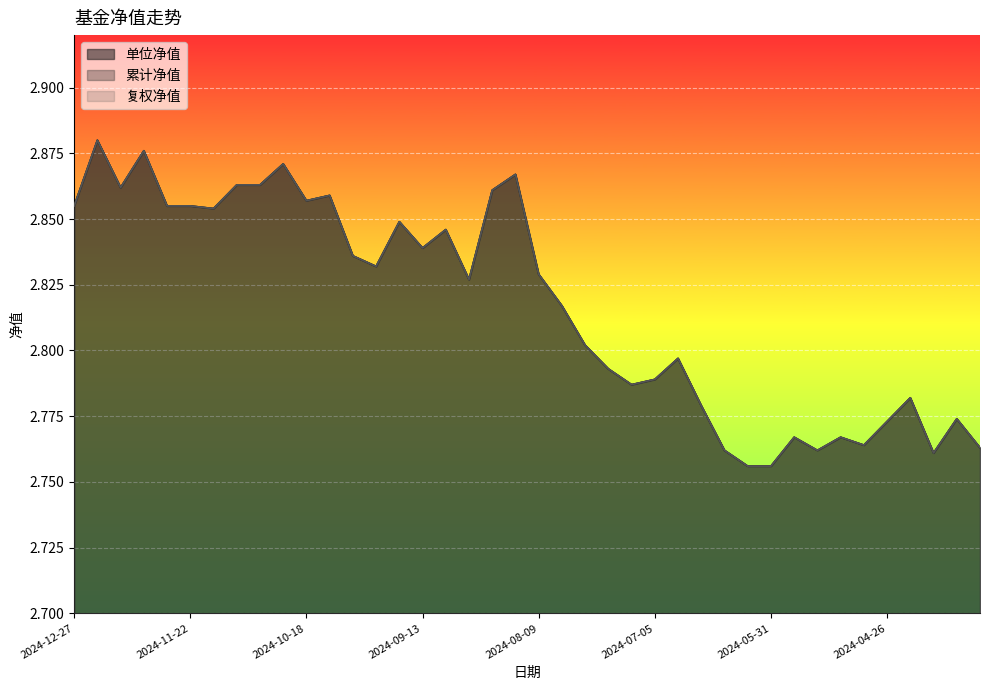

How many 复权净值 values are between 2 and 3?

40